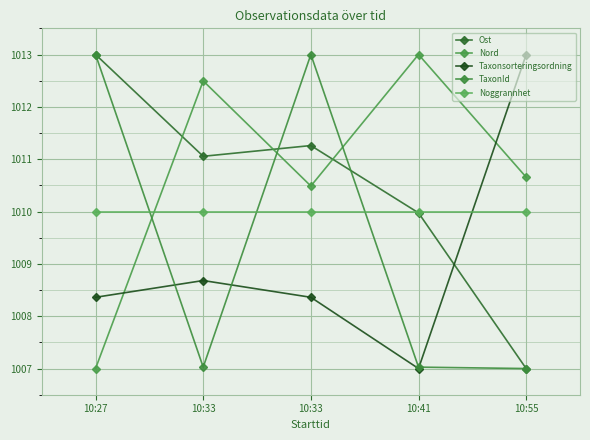

Which series ends up on top after the final intersection of TaxonId and Ost?

Ost